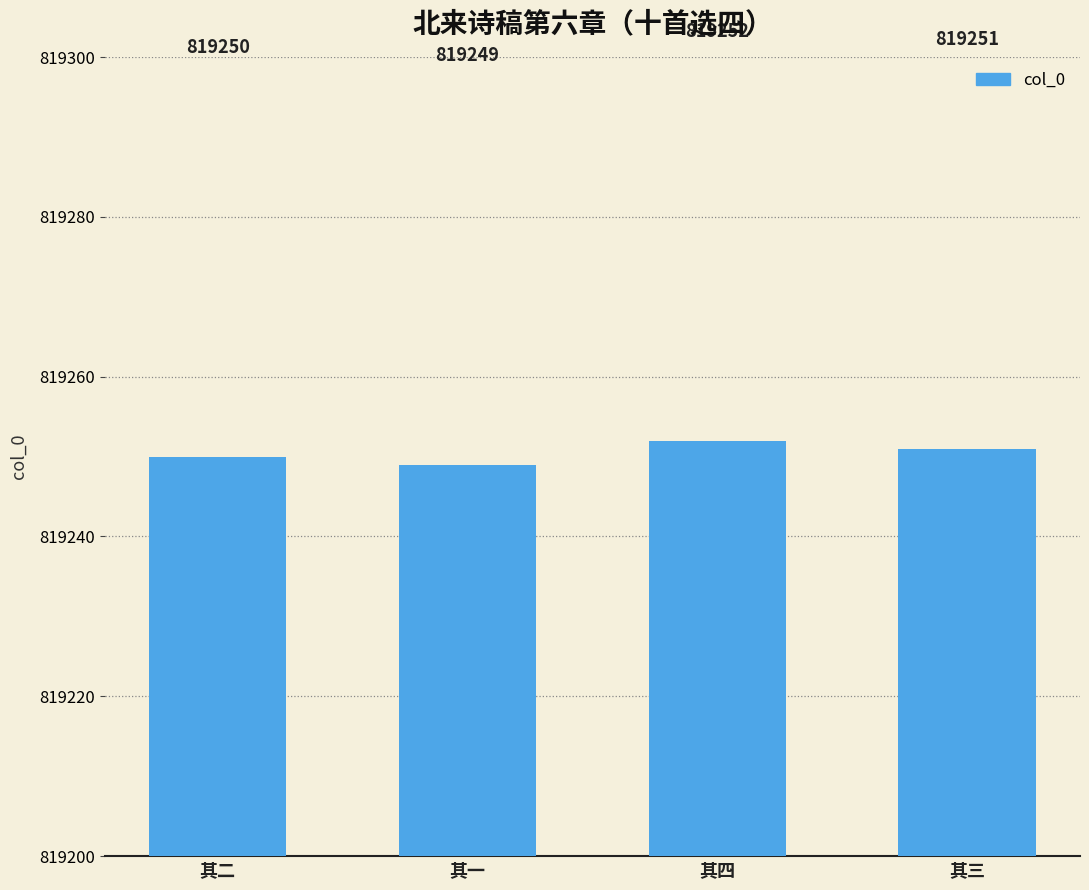

How many bars are there in total?

4